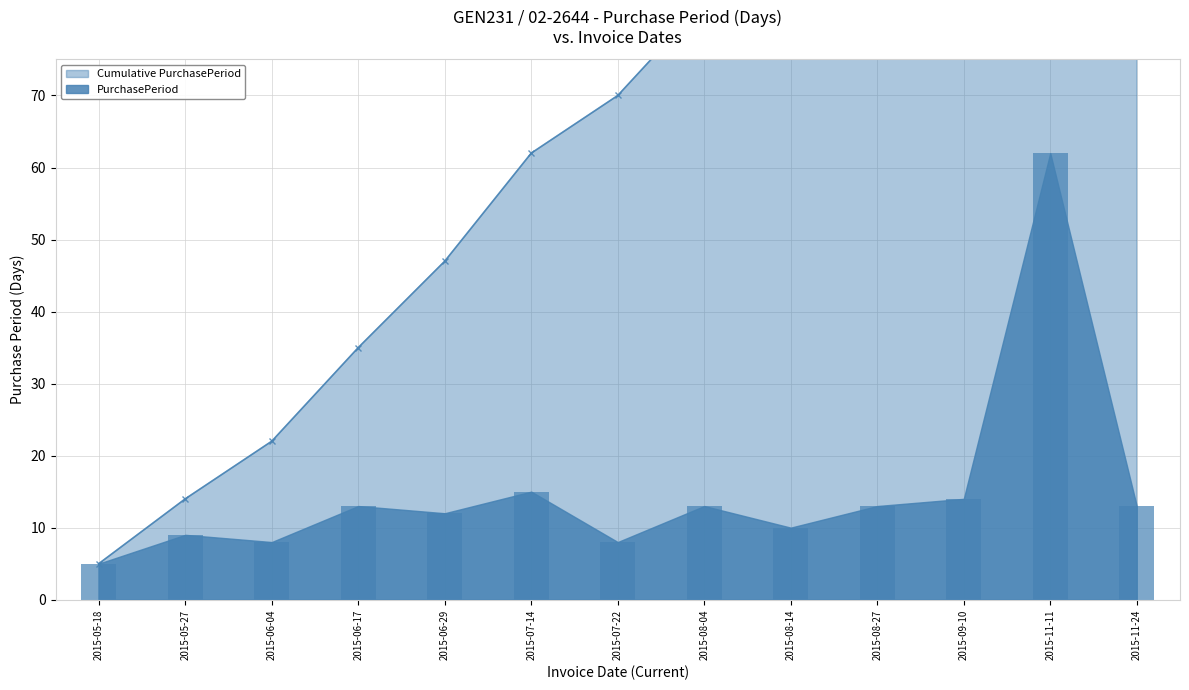

What position from the left is 2015-05-27?

2